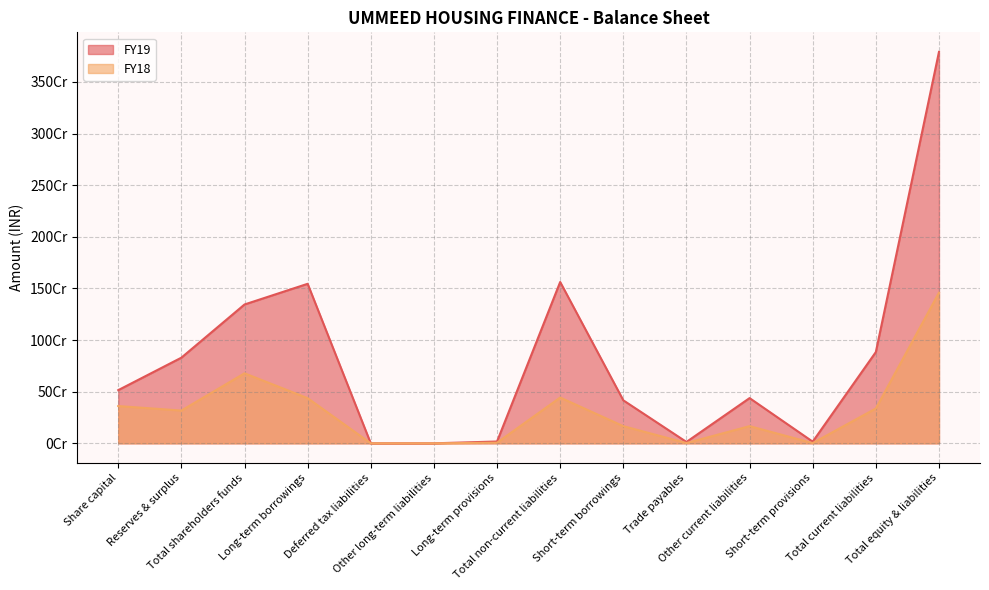

Where is the first local minimum for FY18?

Reserves & surplus